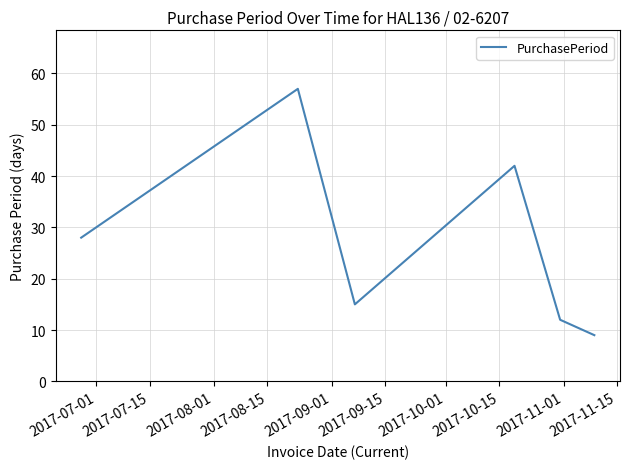

What is the minimum value shown in the chart?

9